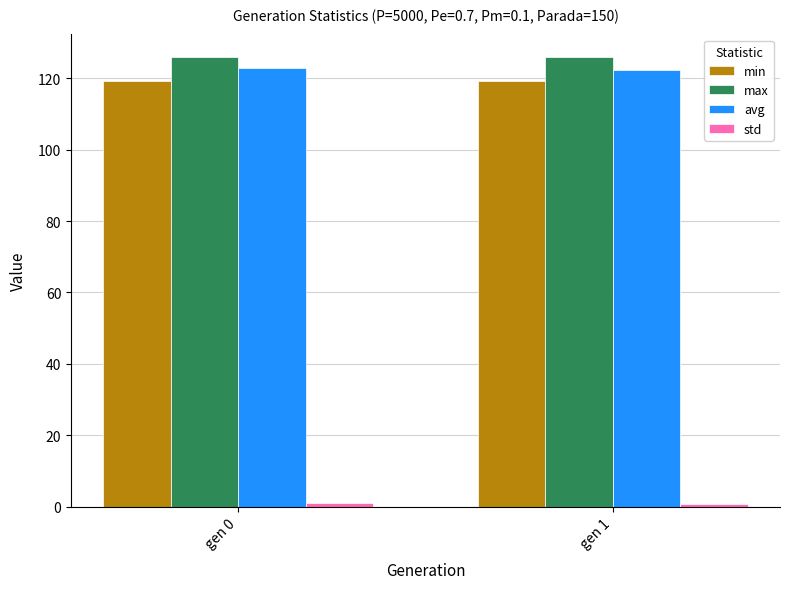

Read the min value at gen 1.

119.2